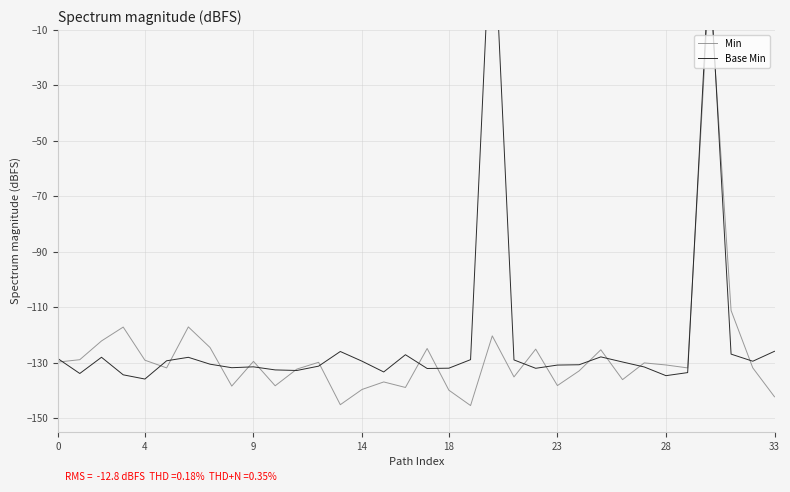

Is this an area chart (filled region under the line)?

No